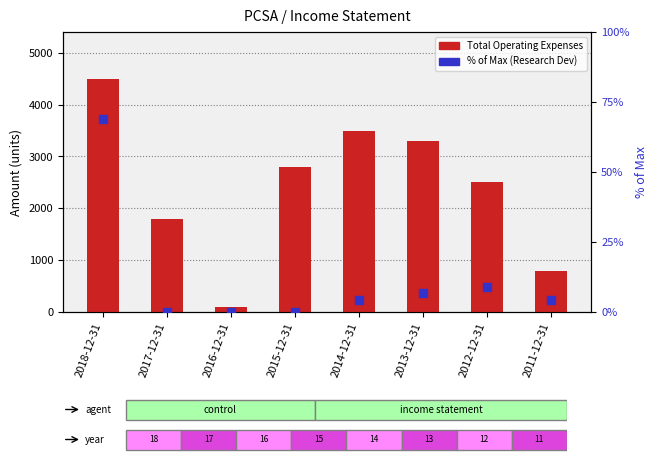

Which series reaches the minimum Y coordinate?

% of Max (Research Dev)